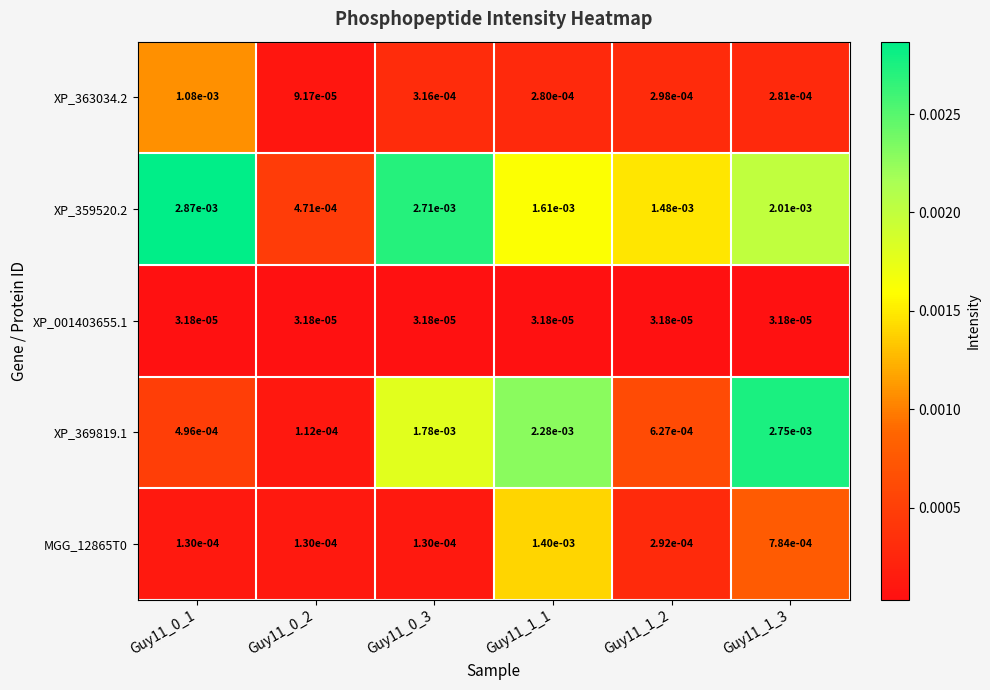

Is the value of XP_363034.2 at Guy11_1_1 greater than the value of XP_001403655.1 at Guy11_1_1?

Yes